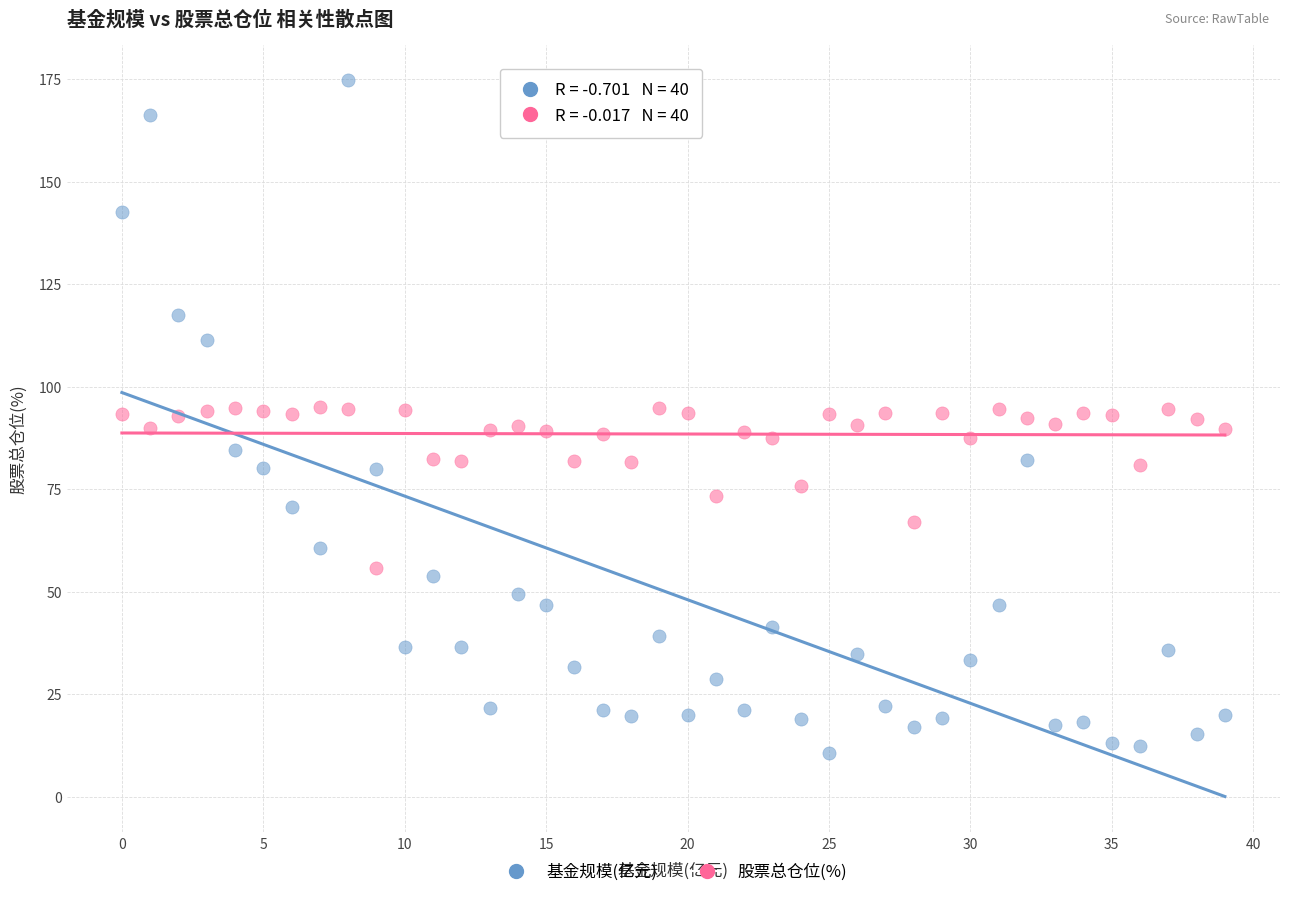

What are all the series names shown in the legend?

基金规模(亿元), 股票总仓位(%)